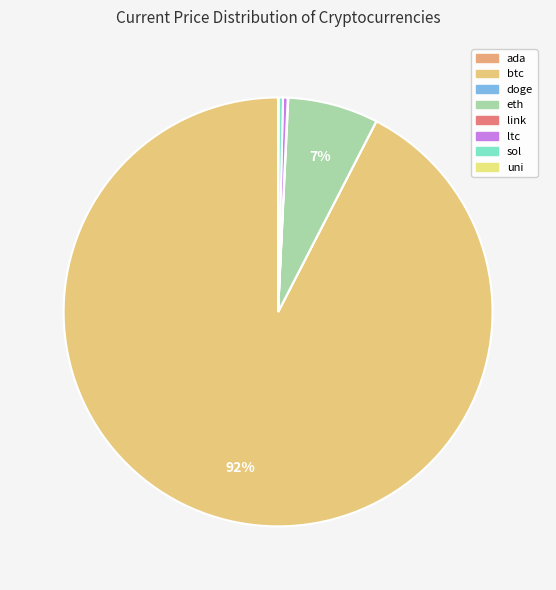

Do link and ada together represent more than half of the pie?

No